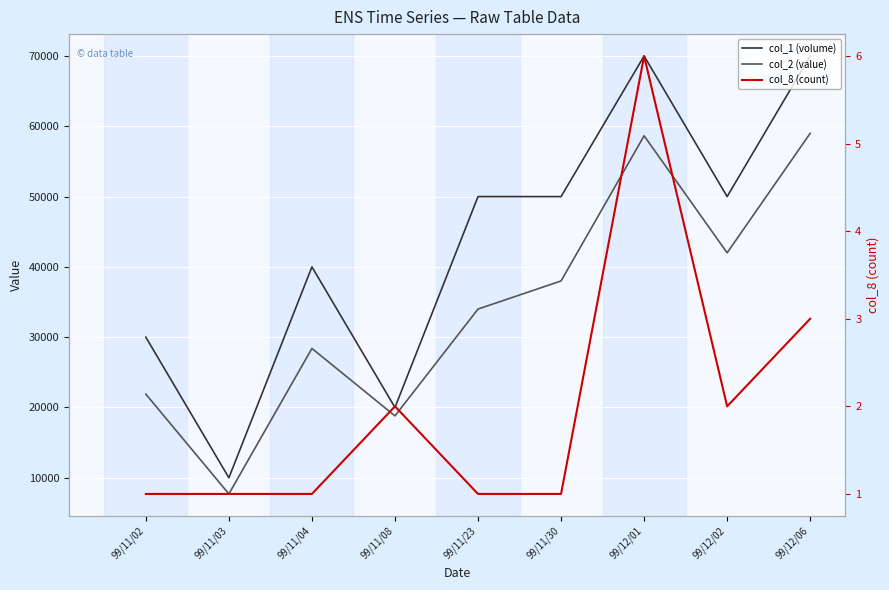

The col_1 (volume) series shows 23043 at 99/11/30. True or false?

False